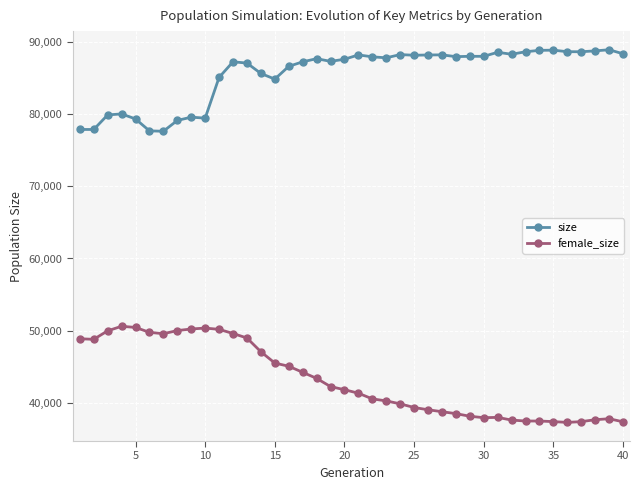

Rank the series by their maximum value, from lowest to highest.

female_size, size